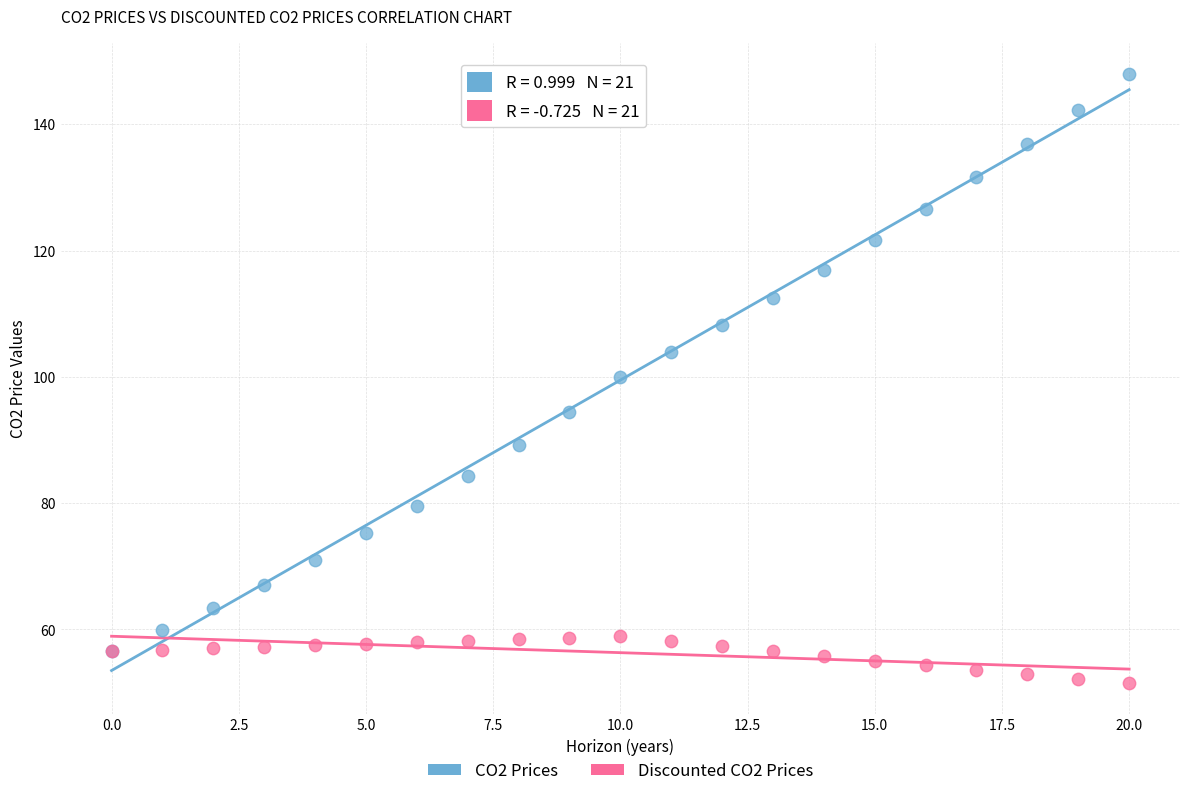

Which series contains the highest Y value?

CO2 Prices